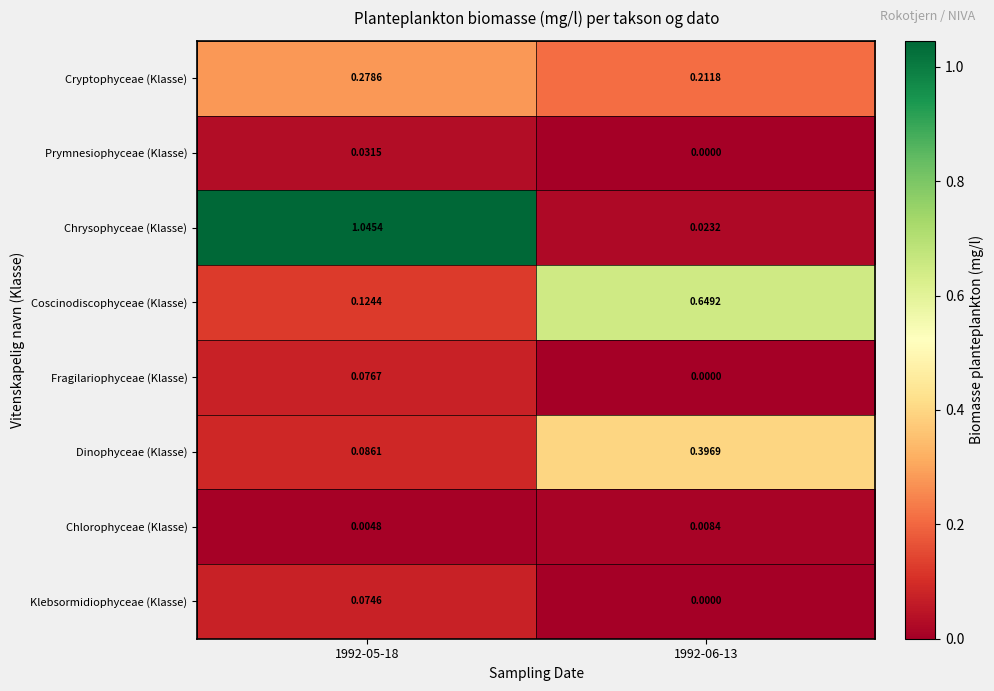

At 1992-05-18, list the series in order from smallest to largest.

Chlorophyceae (Klasse), Prymnesiophyceae (Klasse), Klebsormidiophyceae (Klasse), Fragilariophyceae (Klasse), Dinophyceae (Klasse), Coscinodiscophyceae (Klasse), Cryptophyceae (Klasse), Chrysophyceae (Klasse)